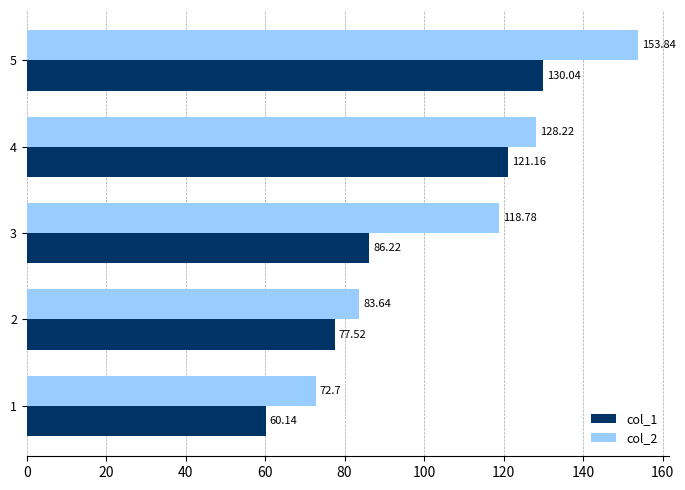

Count the number of categories in the chart.

5